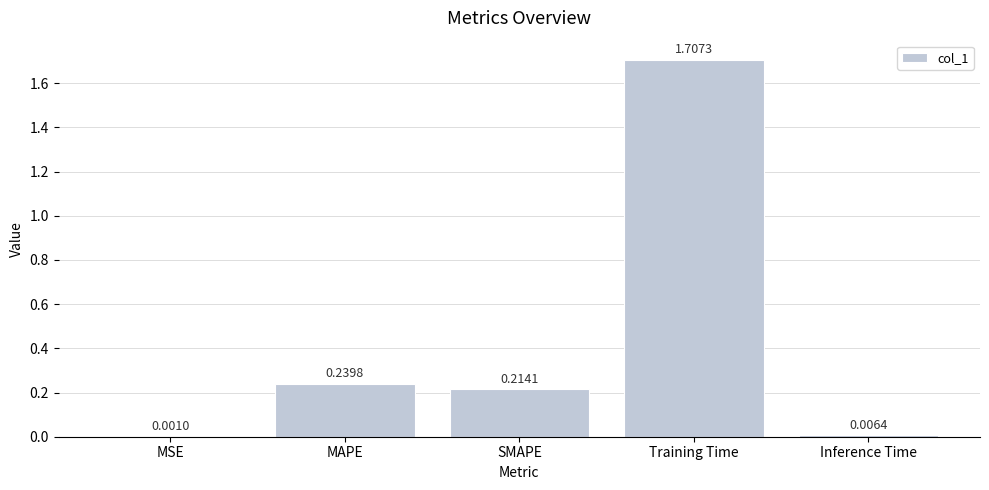

What is the sum of all values?

2.2